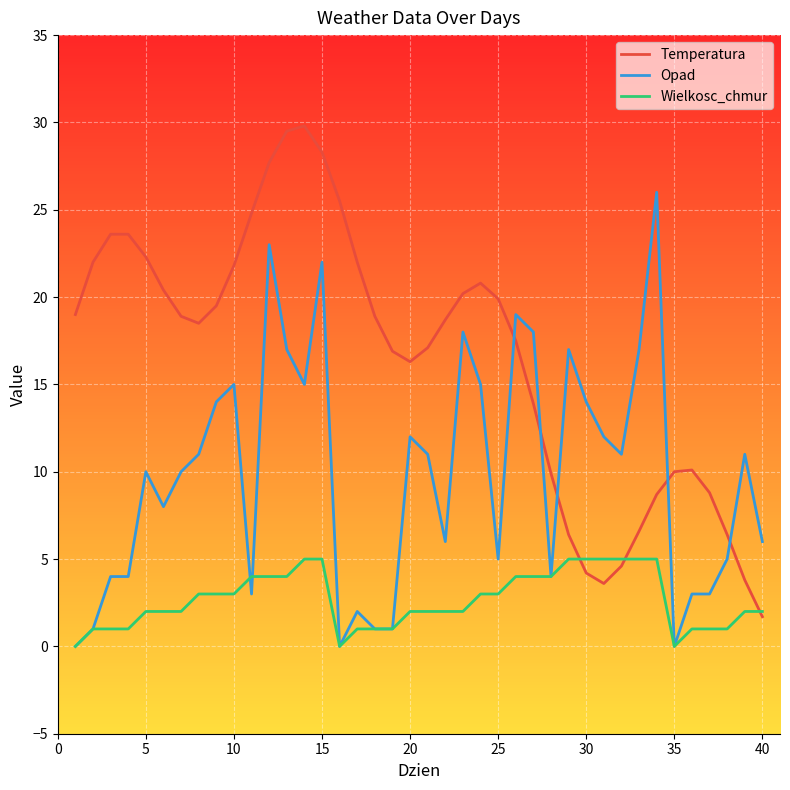

What is the maximum value for Wielkosc_chmur?

5.0